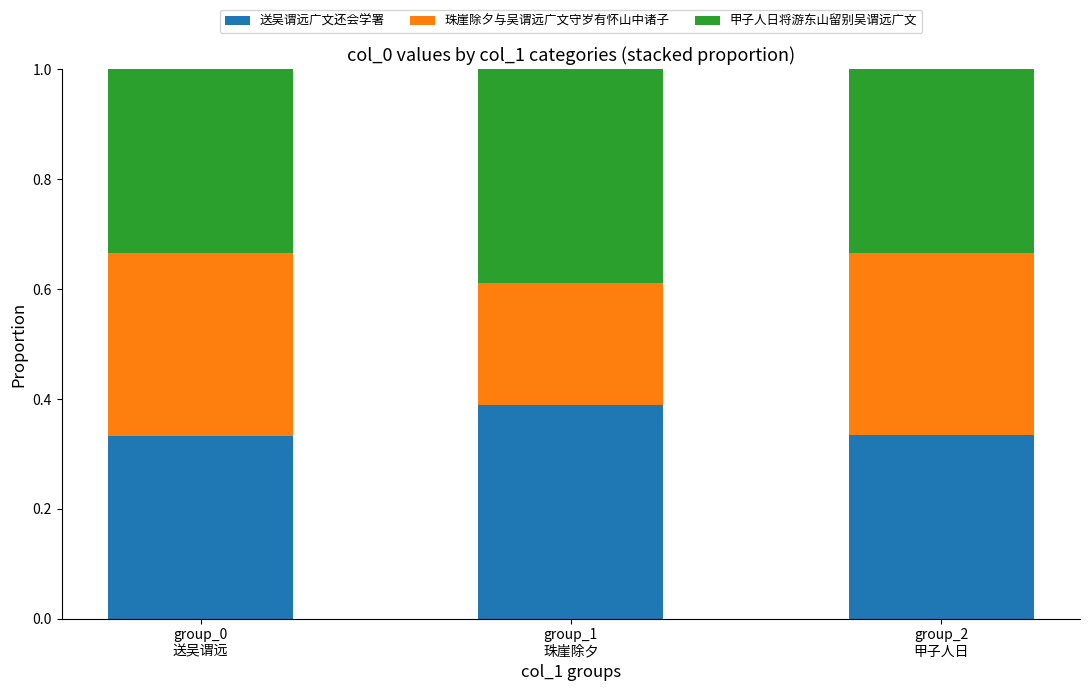

What are all the series names shown in the legend?

送吴谓远广文还会学署, 珠崖除夕与吴谓远广文守岁有怀山中诸子, 甲子人日将游东山留别吴谓远广文